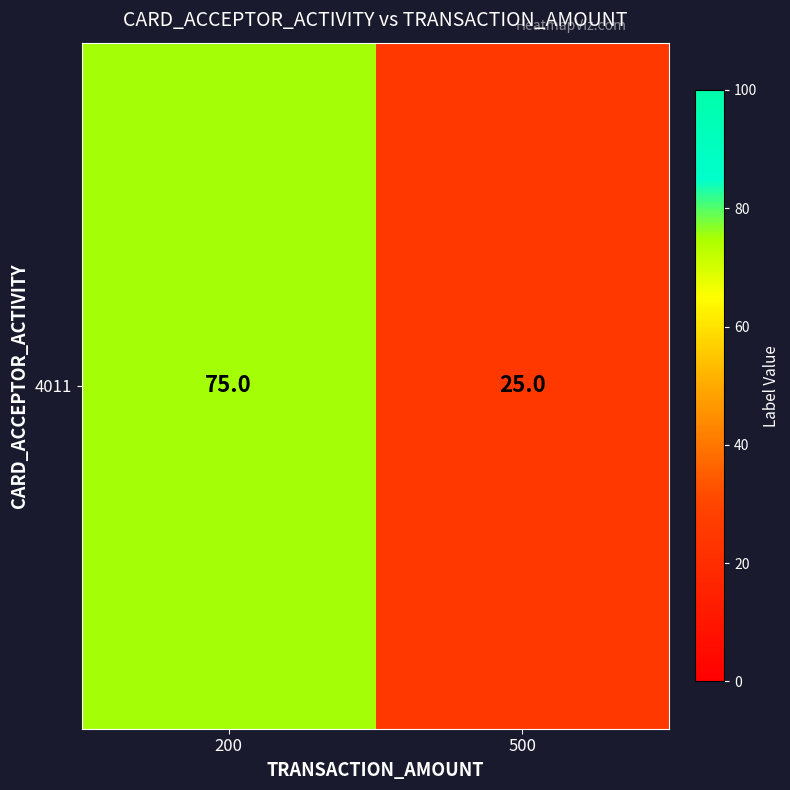

Which category has the lowest value across all series?

500